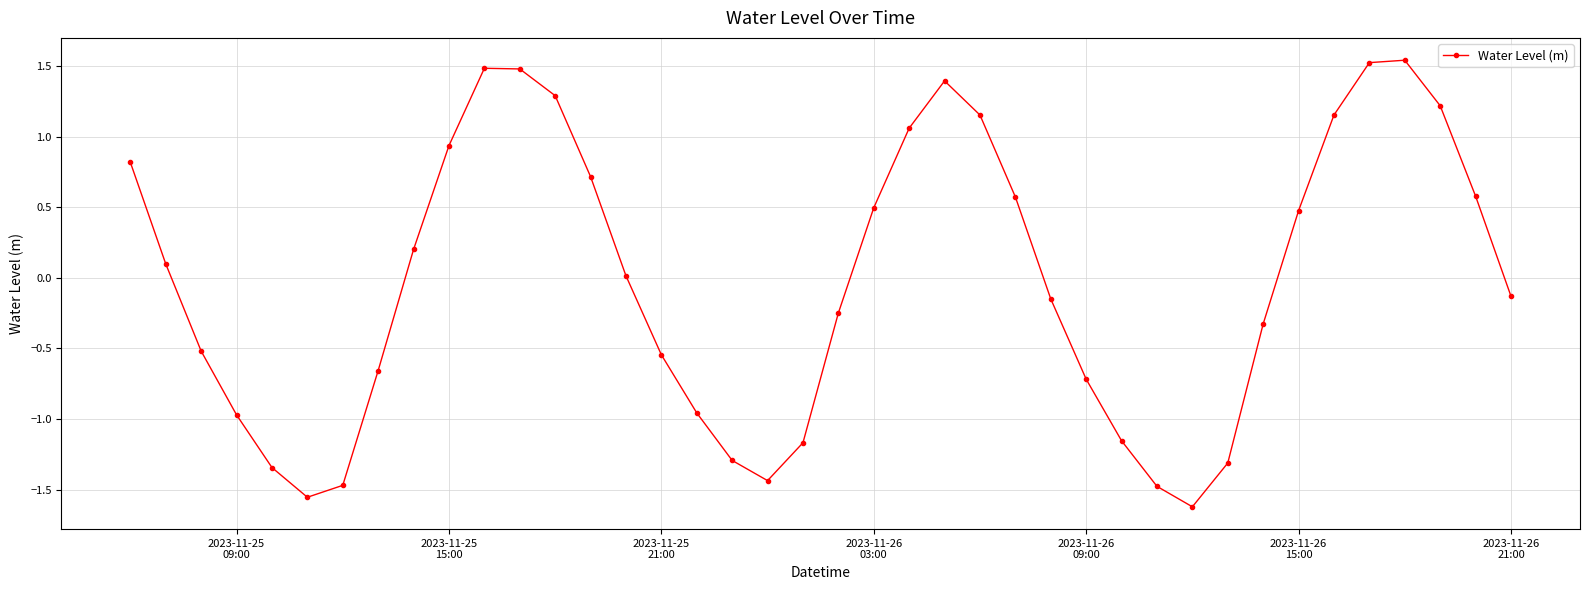

How many points are higher than both their immediate neighbors (excluding endpoints)?

3